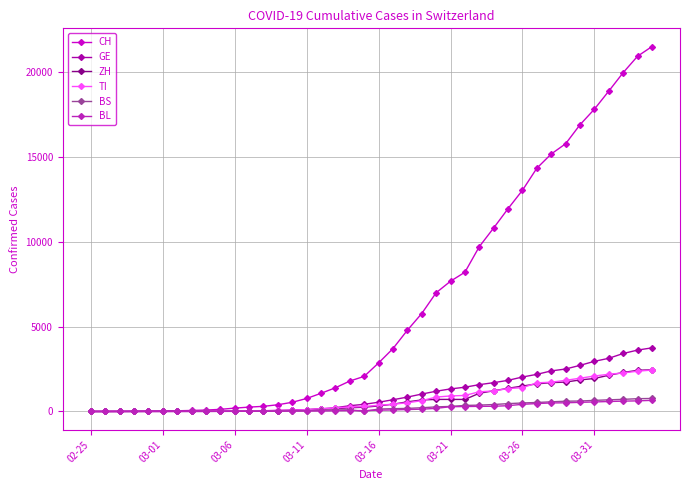

Which series has the largest range (max minus min)?

CH